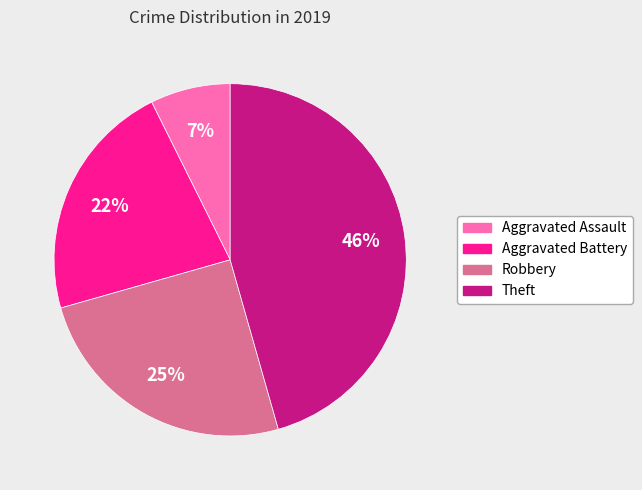

The Robbery slice represents 11% of the pie. True or false?

False